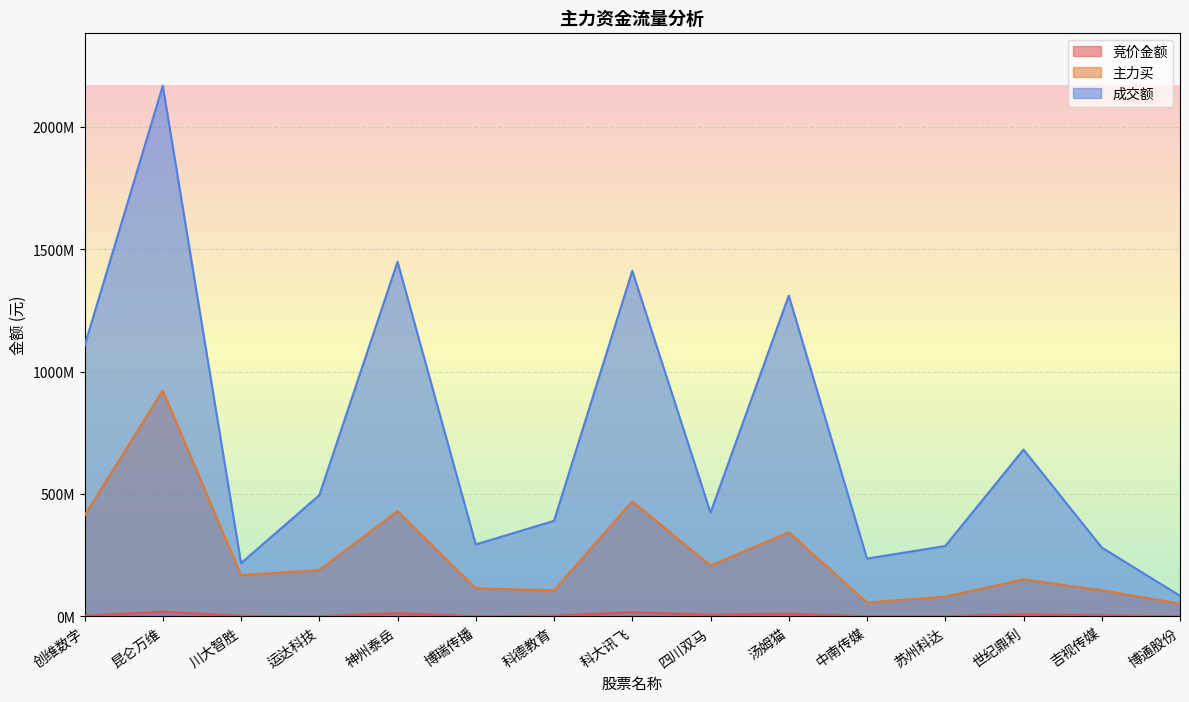

Reading left to right, transcribe all the data shown in this chart.

竞价金额: 创维数字=2027046	昆仑万维=19694500	川大智胜=2264859	运达科技=646775	神州泰岳=13314816	博瑞传播=304094	科德教育=2828750	科大讯飞=17335296	四川双马=6545220	汤姆猫=10526805	中南传媒=627743	苏州科达=1007579	世纪鼎利=8198120	吉视传媒=4381224	博通股份=484950
主力买: 创维数字=412840274	昆仑万维=923504453	川大智胜=168864796	运达科技=189758703	神州泰岳=430712723	博瑞传播=115074409	科德教育=106763472	科大讯飞=470492789	四川双马=208061308	汤姆猫=343779110	中南传媒=56620220	苏州科达=81156791	世纪鼎利=151494358	吉视传媒=107015517	博通股份=52278021
成交额: 创维数字=1106002547	昆仑万维=2168811892	川大智胜=217611869	运达科技=495428891	神州泰岳=1449587931	博瑞传播=294271059	科德教育=390649258	科大讯飞=1412525057	四川双马=424139559	汤姆猫=1311397359	中南传媒=236346892	苏州科达=287828248	世纪鼎利=682019710	吉视传媒=281610247	博通股份=84239050